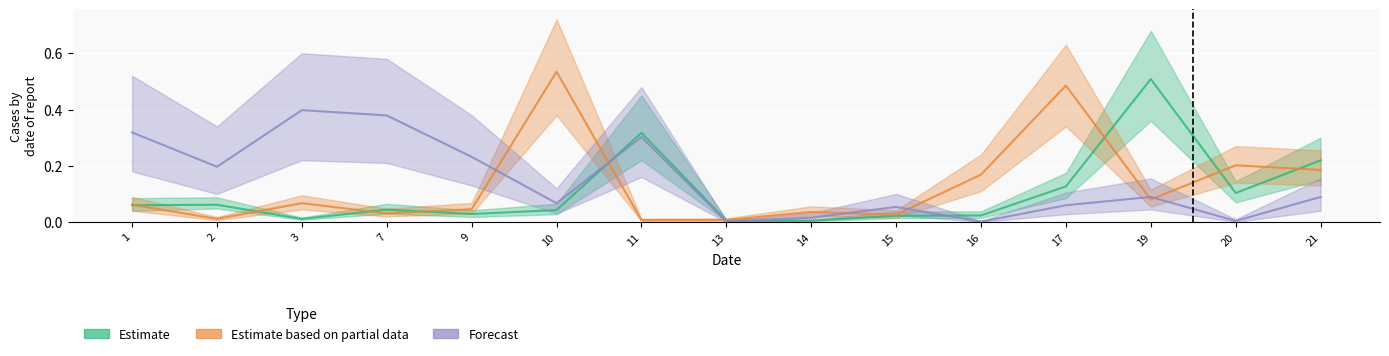

What is the average value of the Forecast series?

0.1